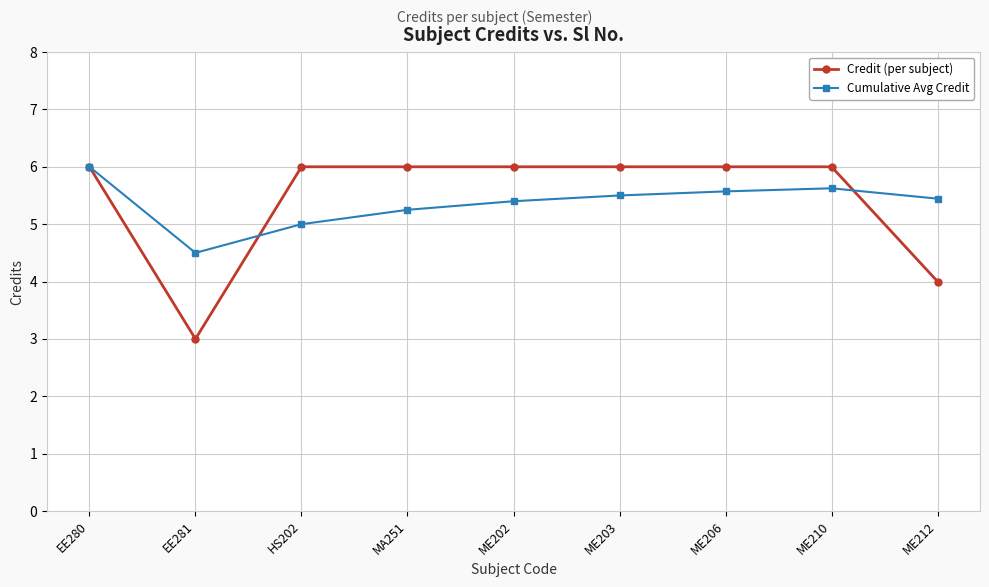

Where does the Cumulative Avg Credit series first go above 5?

EE280